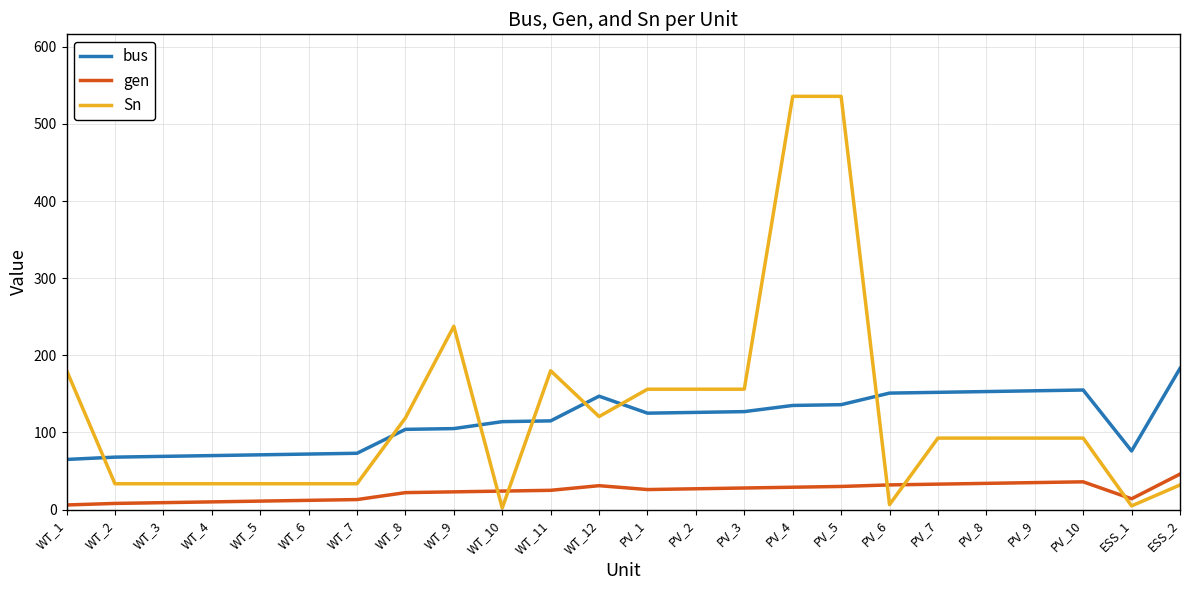

At which label does bus first exceed 125?

WT_12